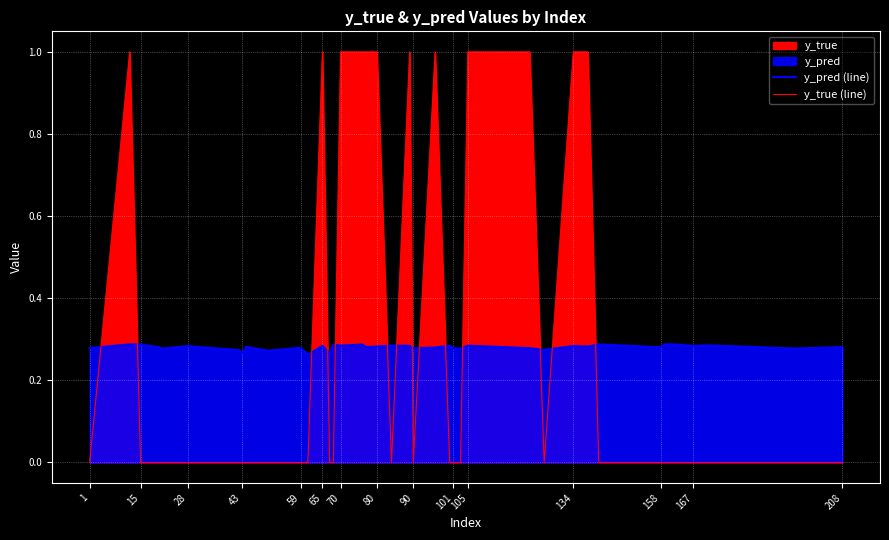

Rank the series at 38 from highest to lowest value.

y_pred (line), y_true (line)